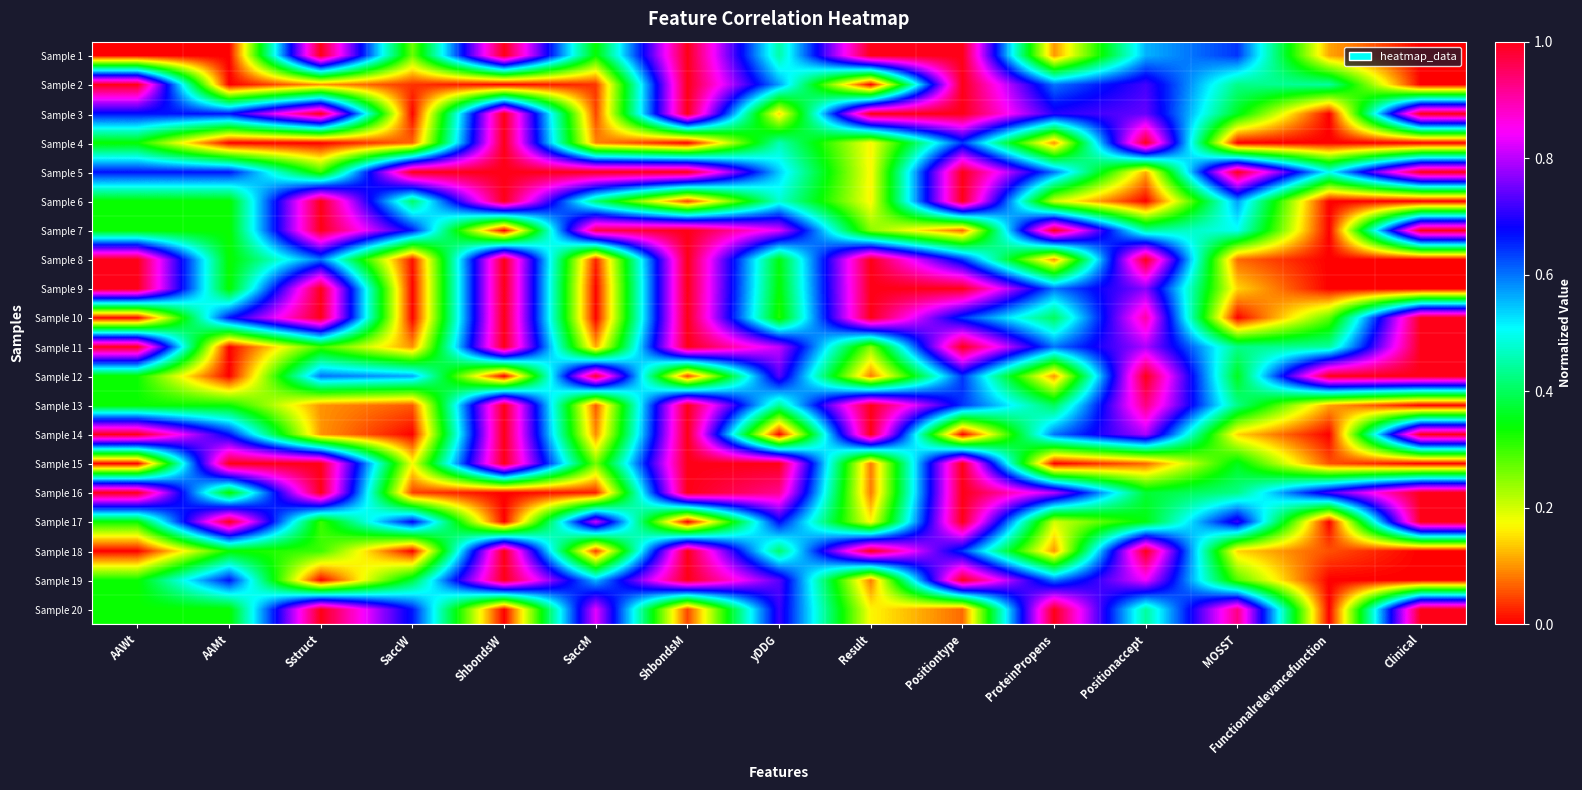

At which category is the sum across all series the highest?

ShbondsM